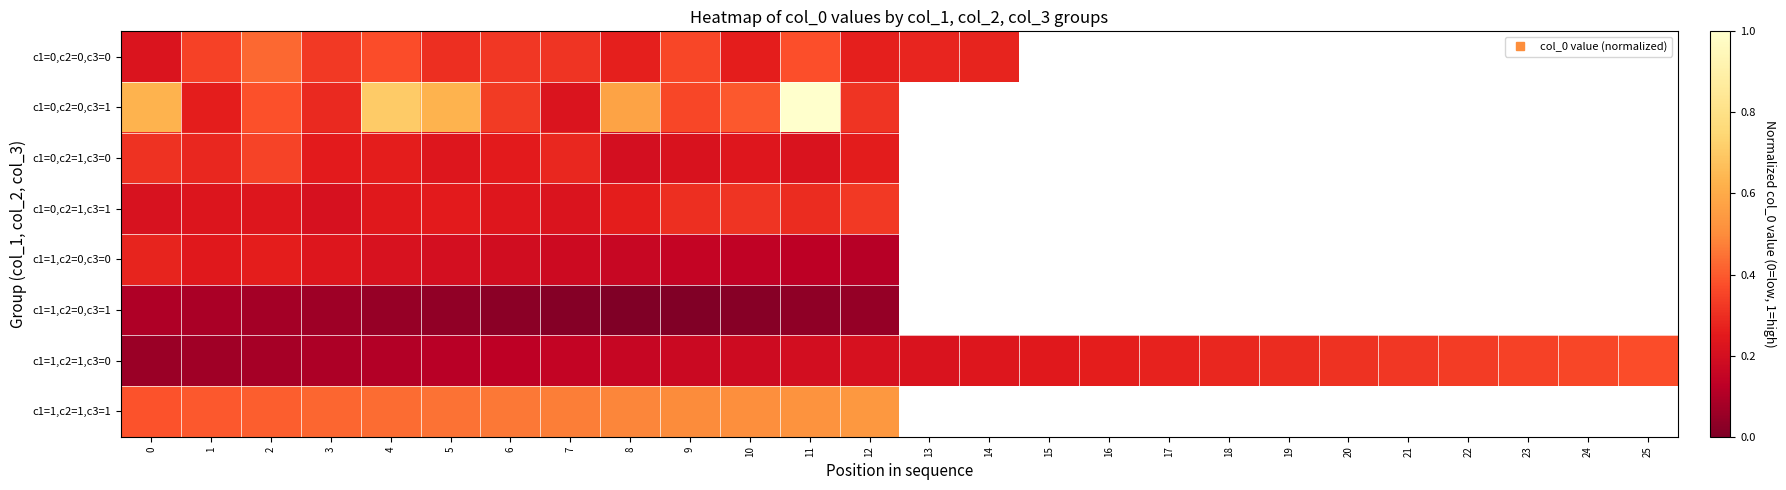

The c1=0,c2=1,c3=0 series shows 0.3 at 2. True or false?

True